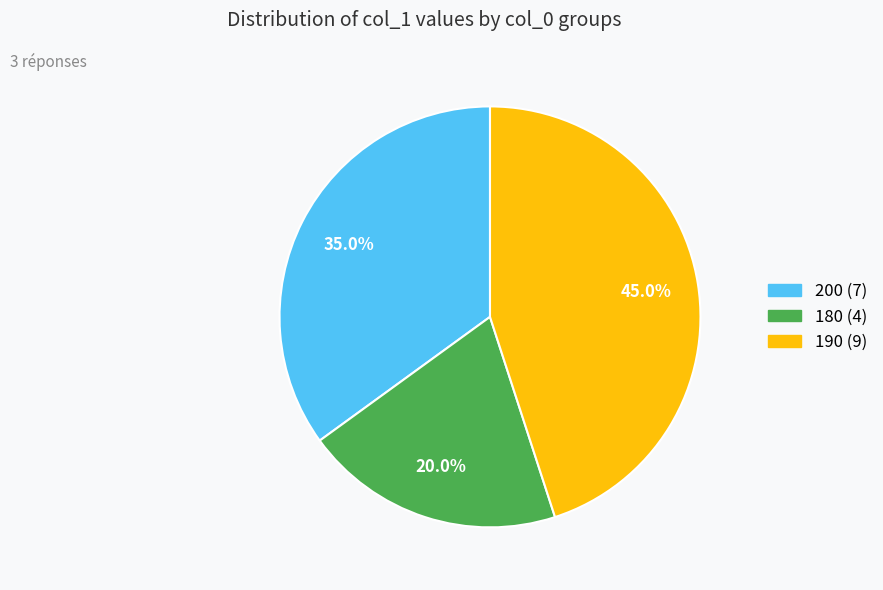

To the nearest percent, what is the average slice percentage?

33%